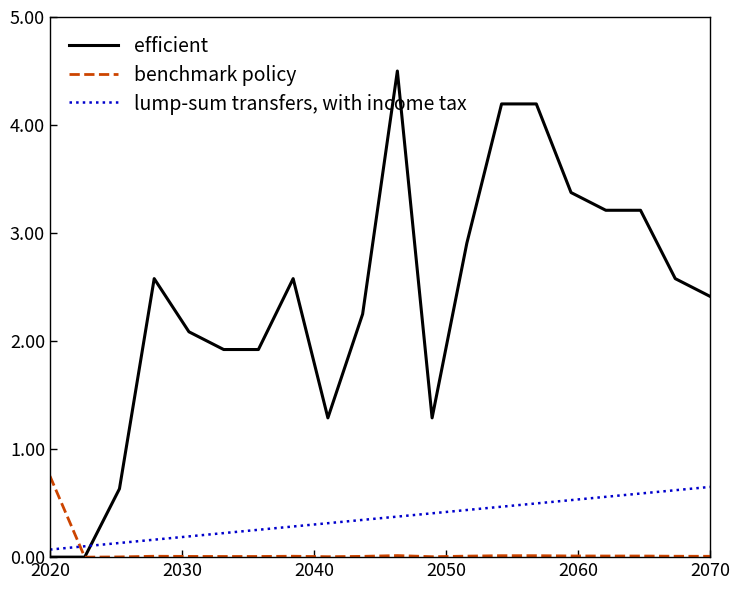

Does the chart display data point markers on the line(s)?

No